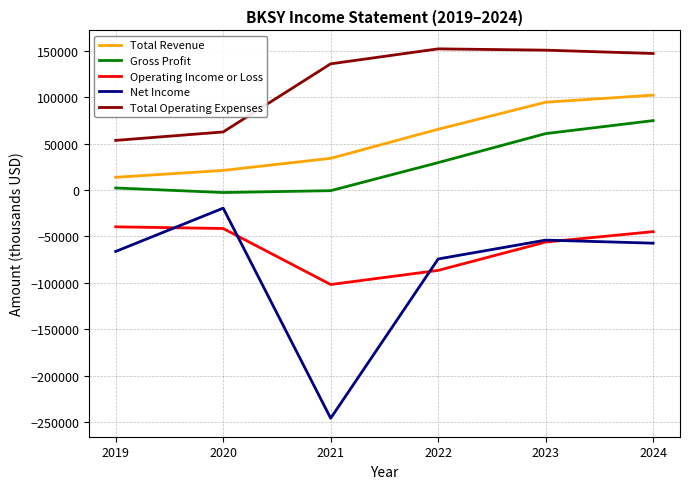

True or false: Gross Profit and Operating Income or Loss cross at least once.

False